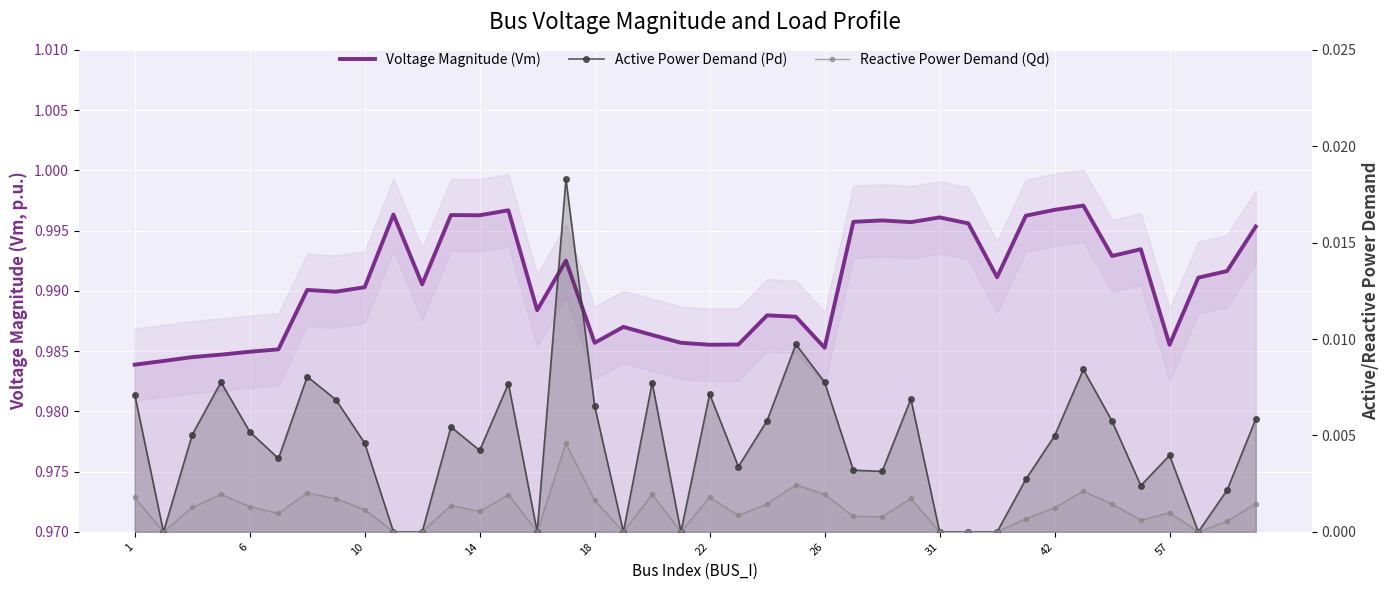

True or false: Active Power Demand (Pd) has more than 0 interior local peaks.

True